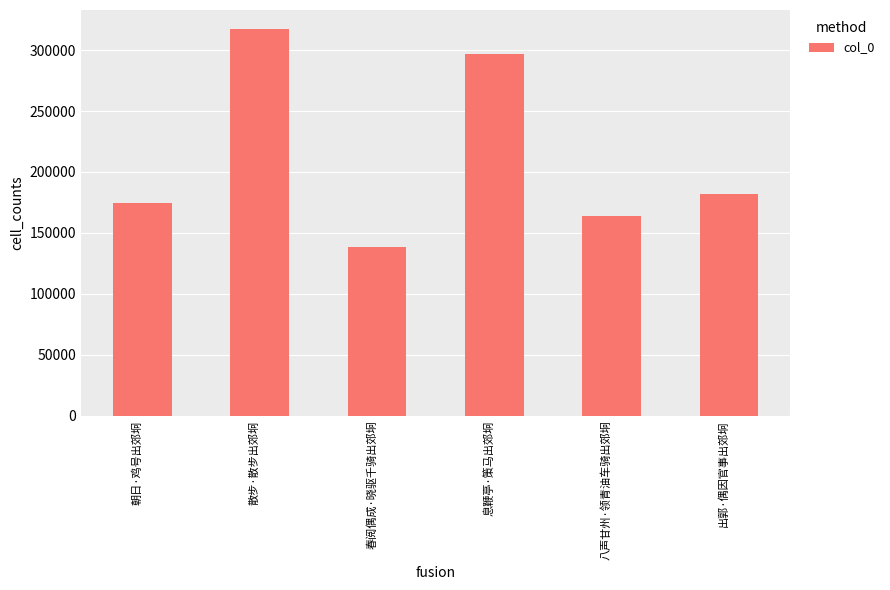

What is the difference between the maximum and minimum values?

178702